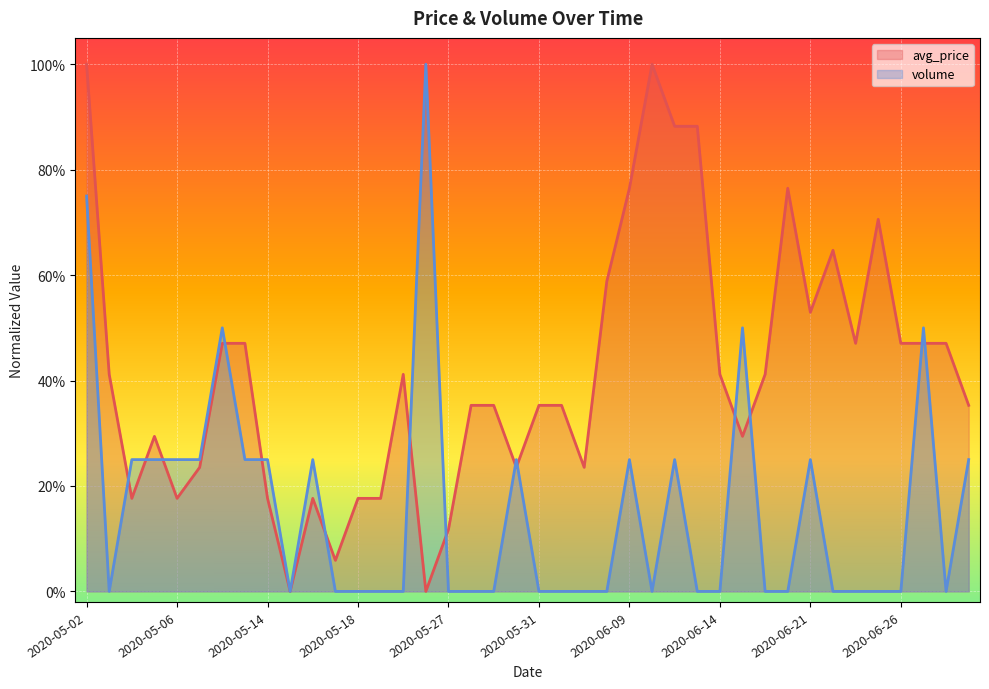

Which series has the widest spread of values?

avg_price